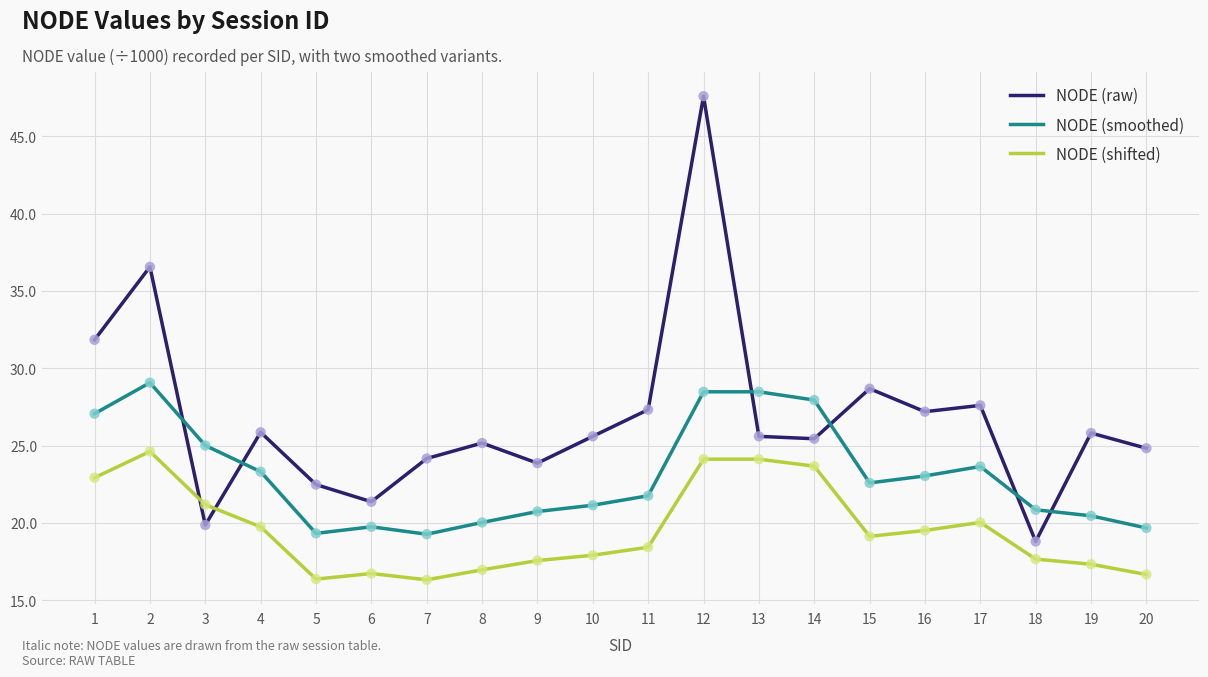

At how many categories does at least one series exceed 38?

1